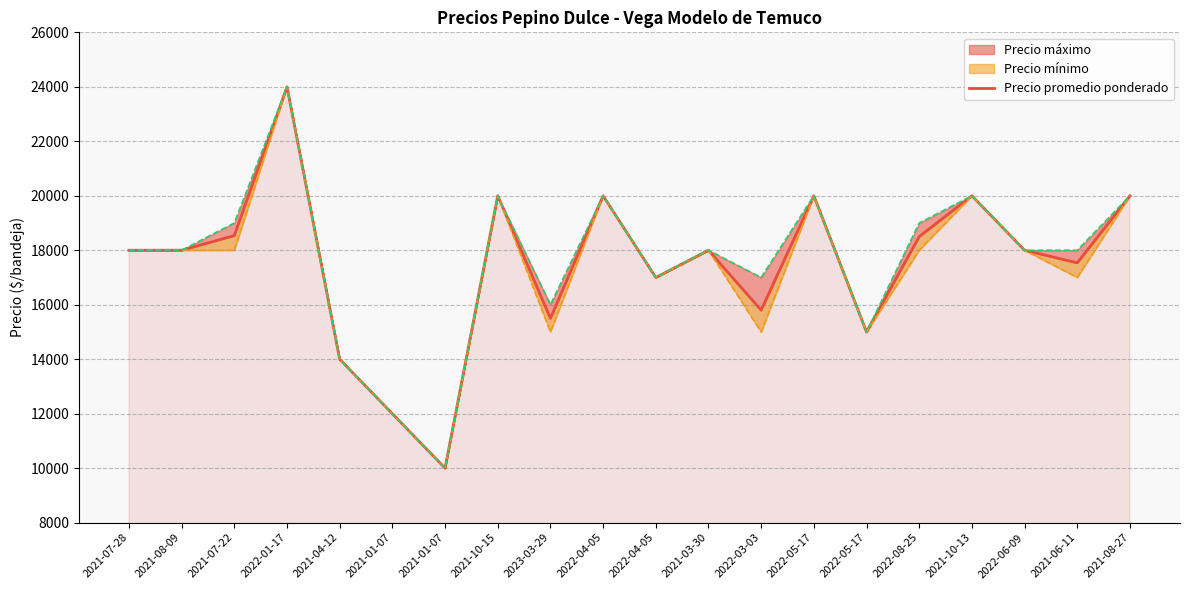

How many points are higher than both their immediate neighbors (excluding endpoints)?

6